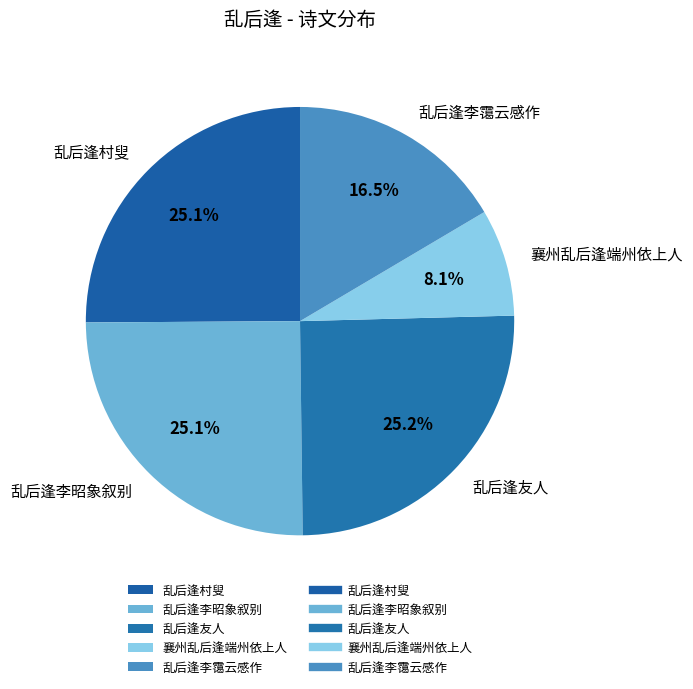

Which slice is the smallest?

襄州乱后逢端州依上人